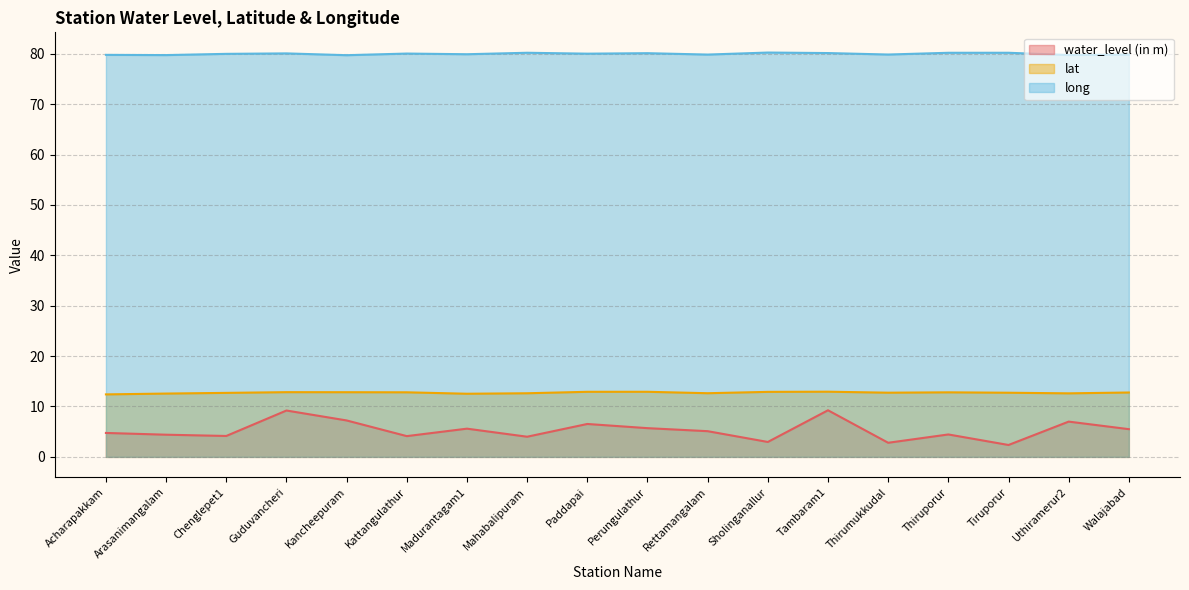

True or false: long and lat cross at least once.

False